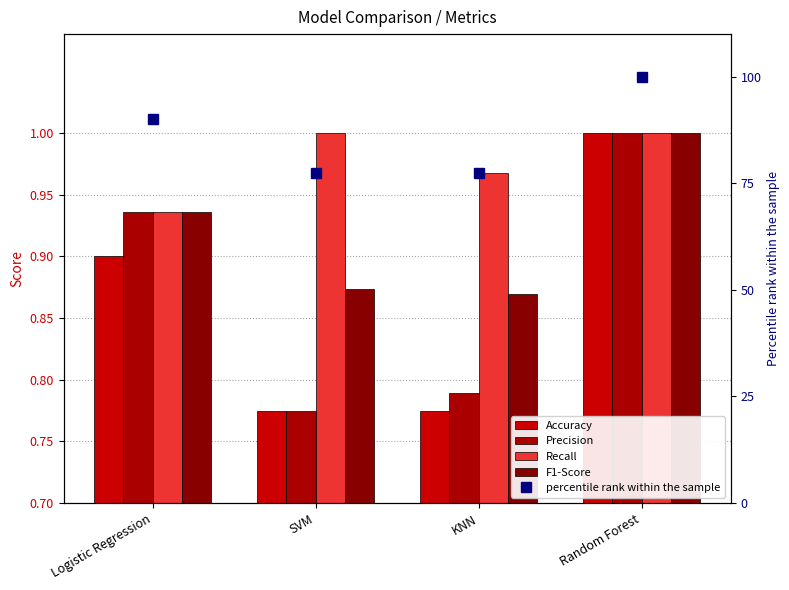

At how many categories does at least one series exceed 9?

4